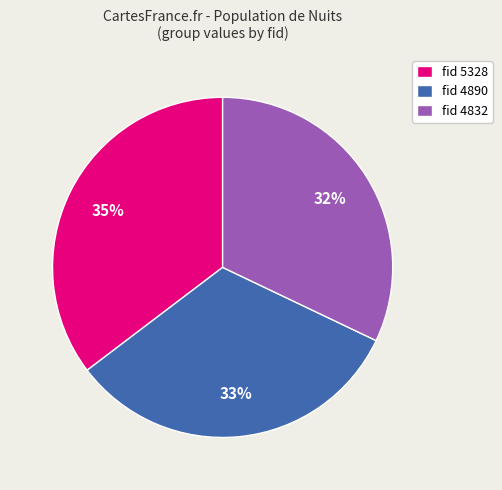

True or false: fid 4832 accounts for 32% of the total.

True